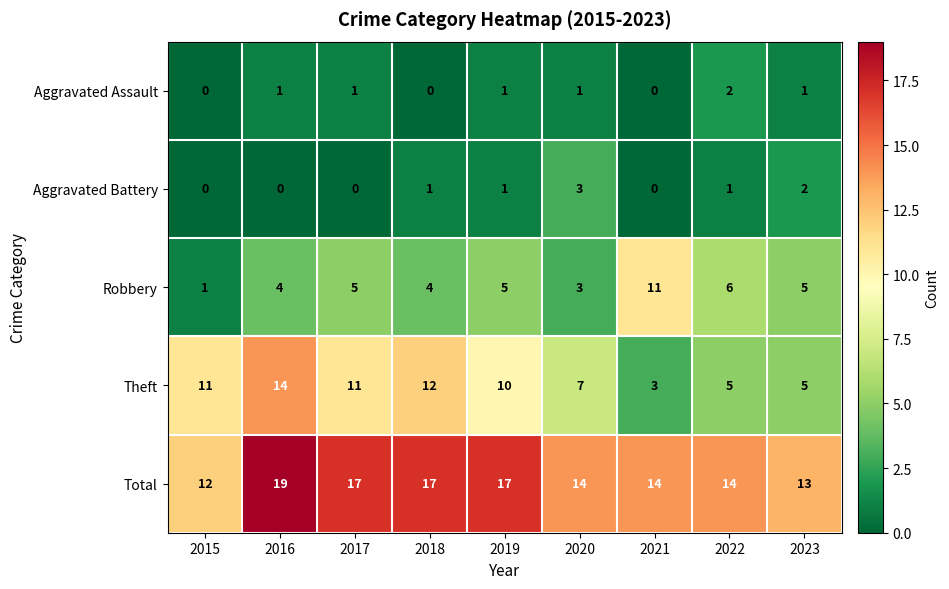

What is the greatest value displayed?

19